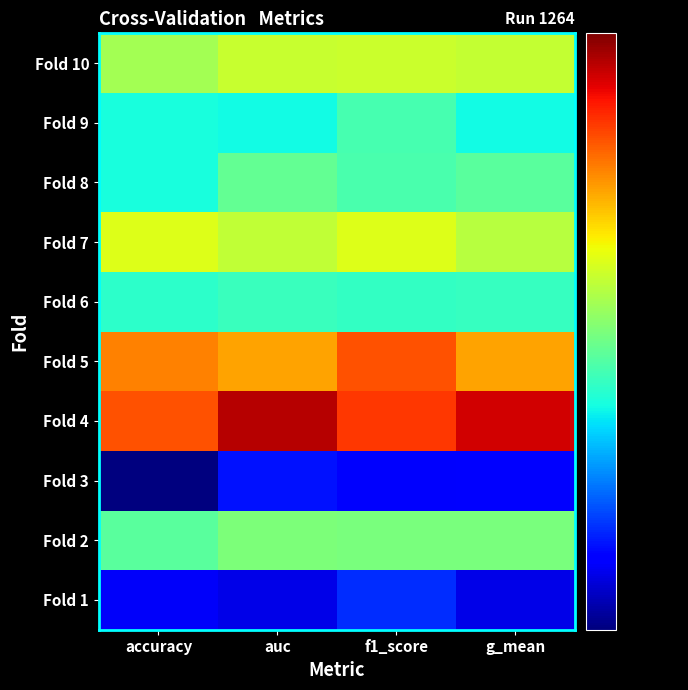

Reading left to right, list all the values displayed in this chart.

Fold 1: accuracy=0.6	auc=0.6	f1_score=0.6	g_mean=0.6
Fold 2: accuracy=0.6	auc=0.7	f1_score=0.7	g_mean=0.7
Fold 3: accuracy=0.5	auc=0.6	f1_score=0.6	g_mean=0.6
Fold 4: accuracy=0.7	auc=0.8	f1_score=0.7	g_mean=0.8
Fold 5: accuracy=0.7	auc=0.7	f1_score=0.7	g_mean=0.7
Fold 6: accuracy=0.6	auc=0.6	f1_score=0.6	g_mean=0.6
Fold 7: accuracy=0.7	auc=0.7	f1_score=0.7	g_mean=0.7
Fold 8: accuracy=0.6	auc=0.7	f1_score=0.6	g_mean=0.6
Fold 9: accuracy=0.6	auc=0.6	f1_score=0.6	g_mean=0.6
Fold 10: accuracy=0.7	auc=0.7	f1_score=0.7	g_mean=0.7